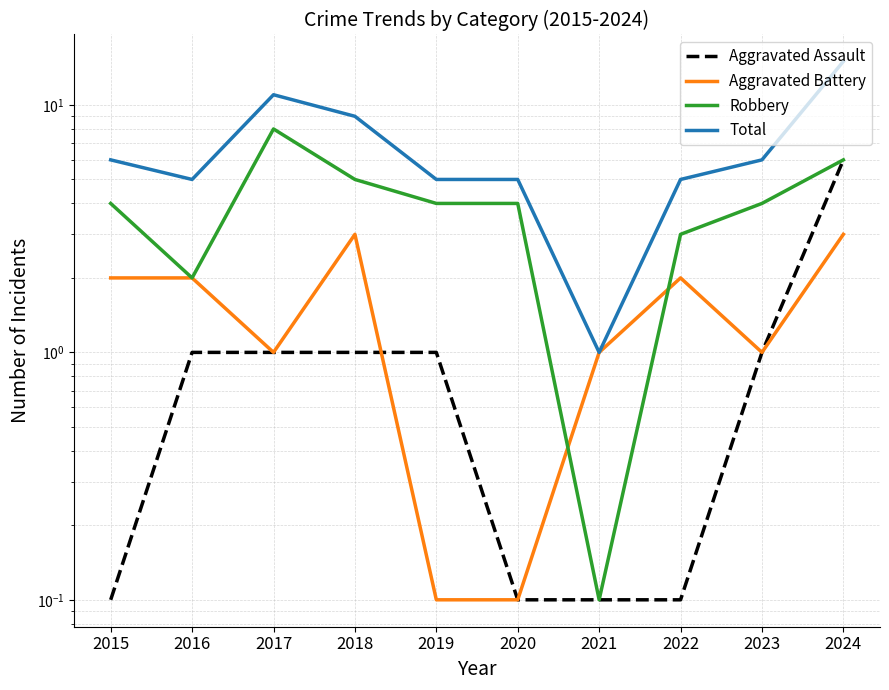

List the series in order of their peak value, highest first.

Total, Robbery, Aggravated Assault, Aggravated Battery